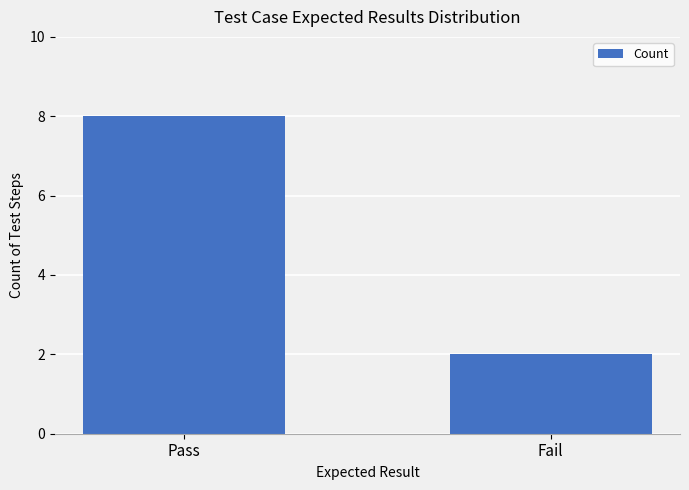

What is the change in value from Pass to Fail?

-6